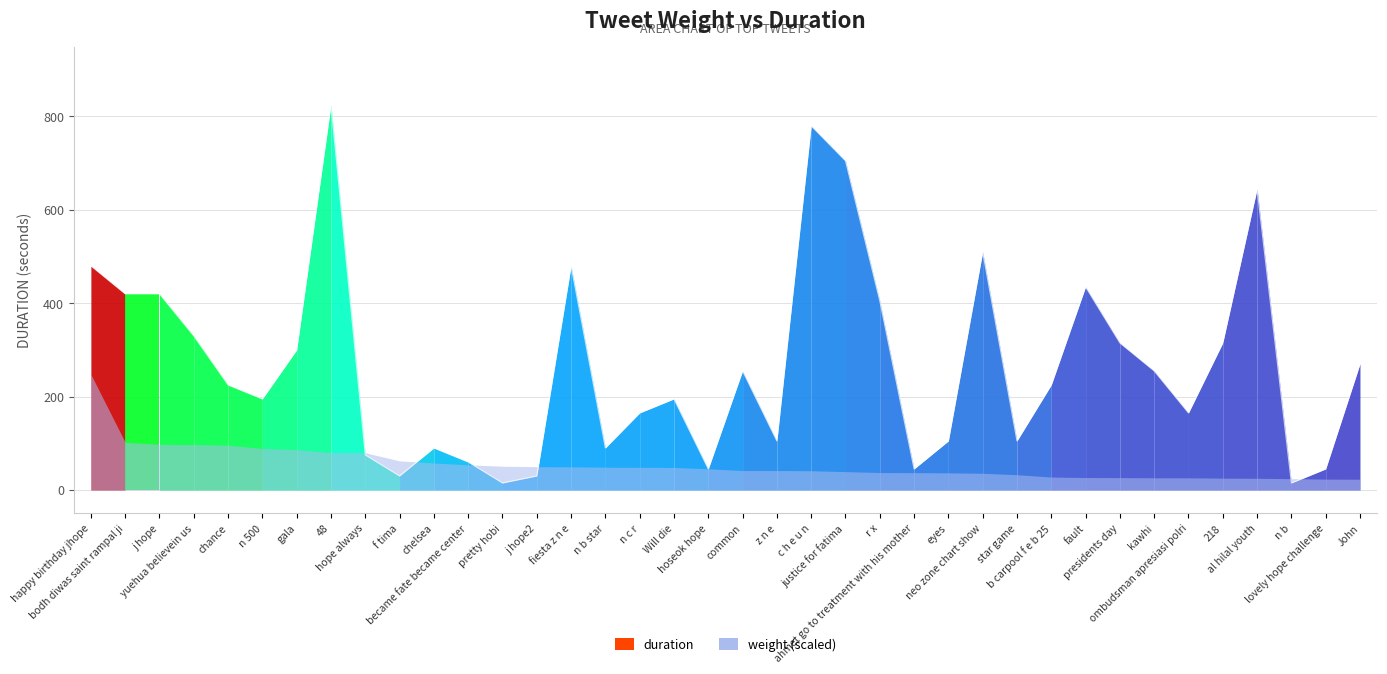

What is the difference between the maximum and minimum values?

810